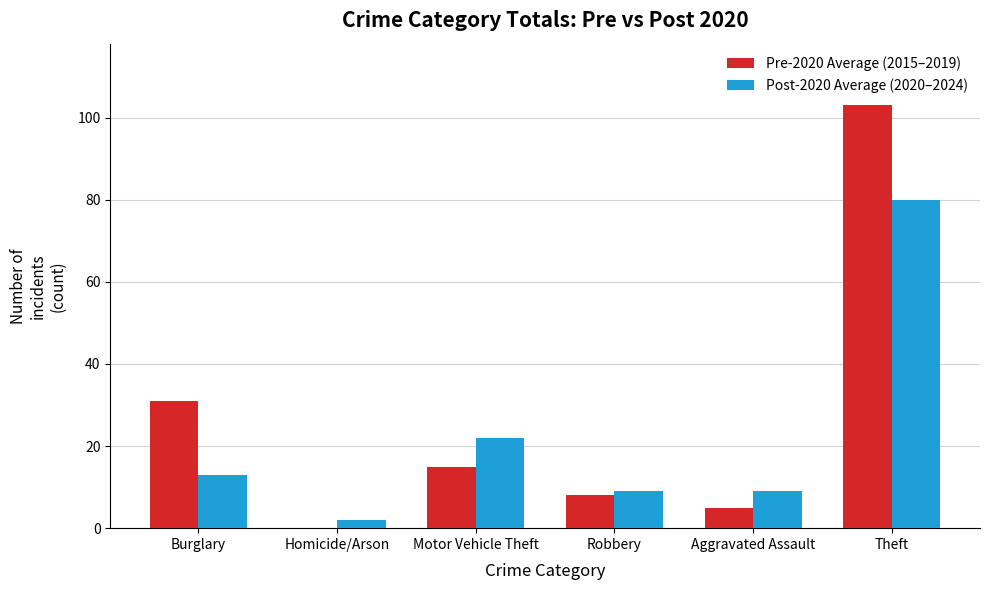

Are the bars horizontal?

No